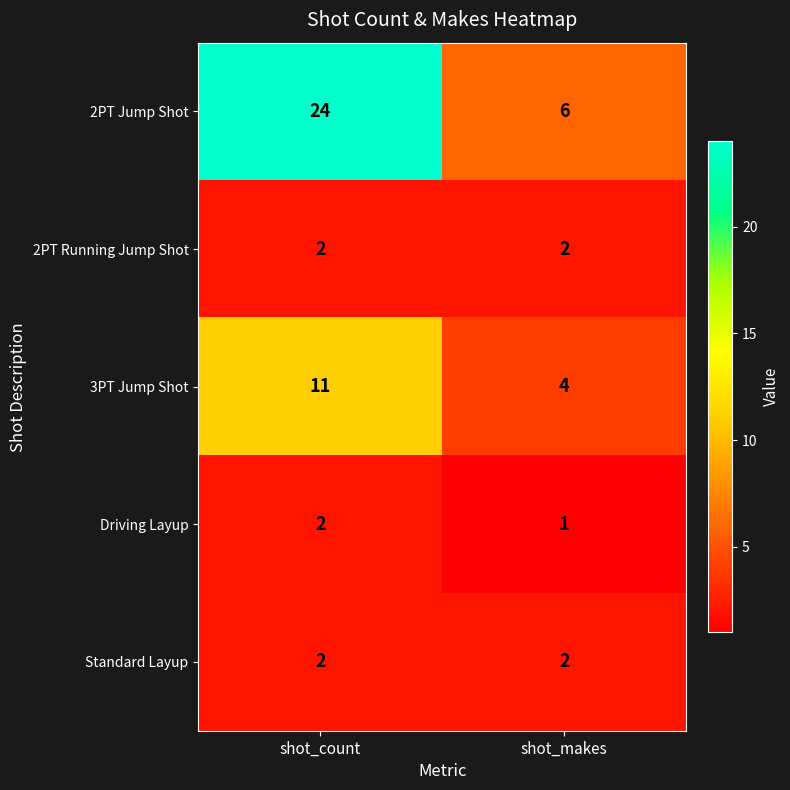

What is the sum of all Driving Layup values?

3